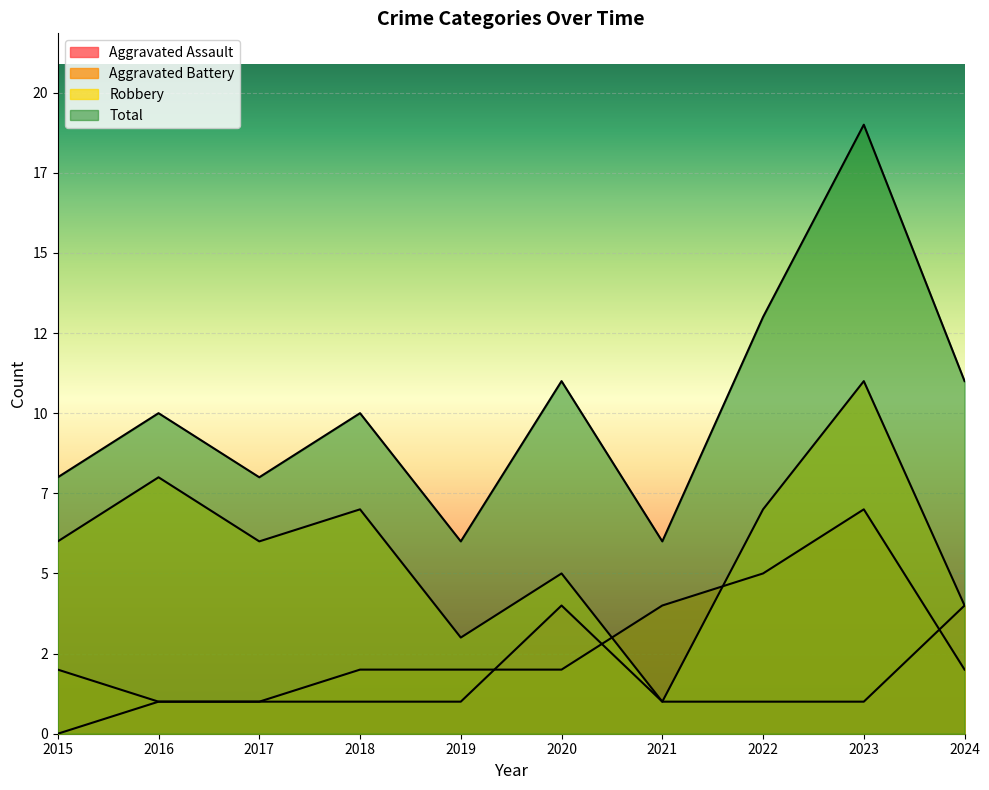

What are all the series names shown in the legend?

Aggravated Assault, Aggravated Battery, Robbery, Total